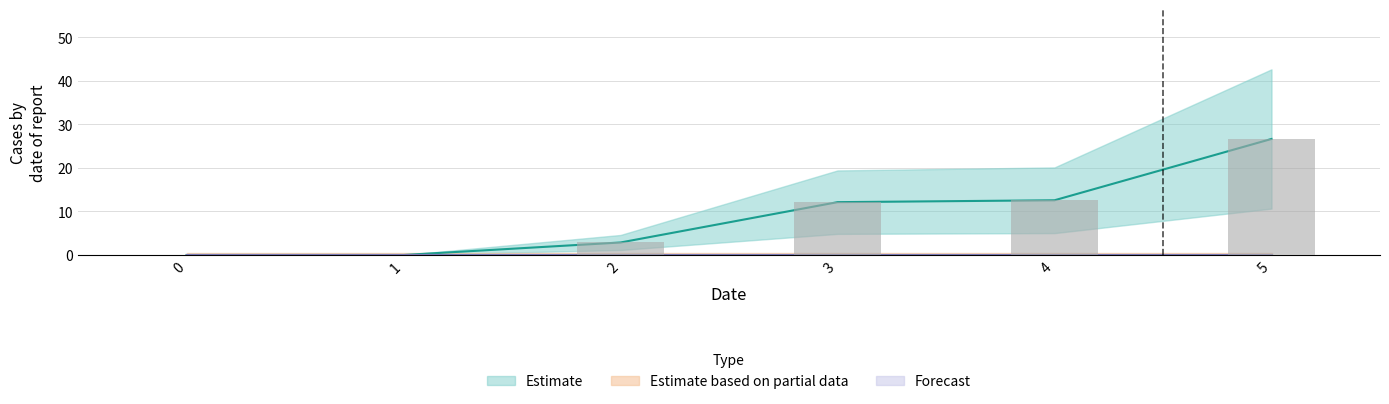

At how many categories does at least one series exceed 20?

1